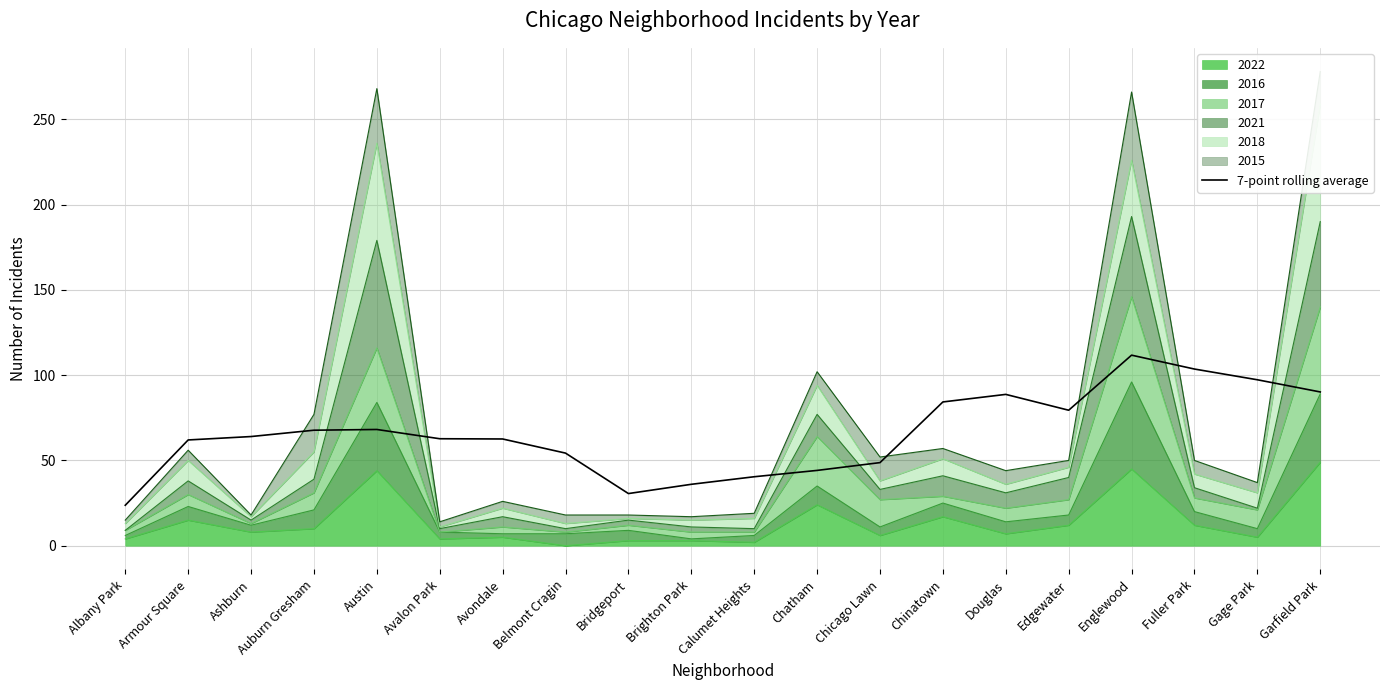

Approximately how many times larger is the value at Albany Park compared to Gage Park?

0.2